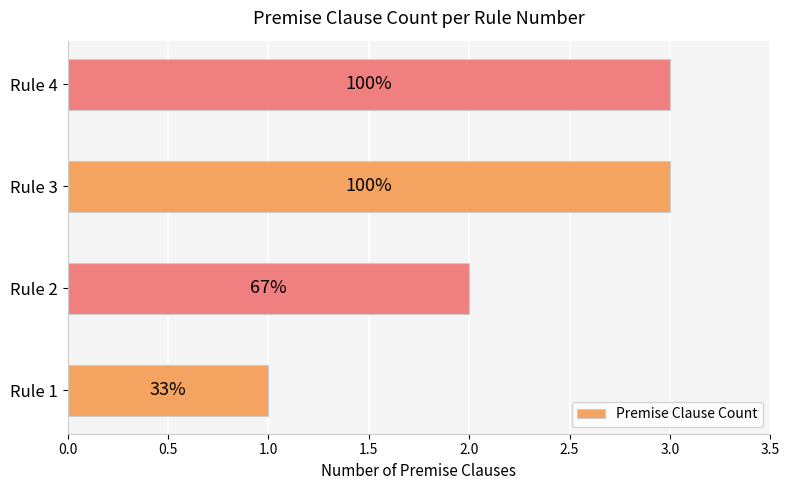

What is the difference between the second highest and minimum values?

2